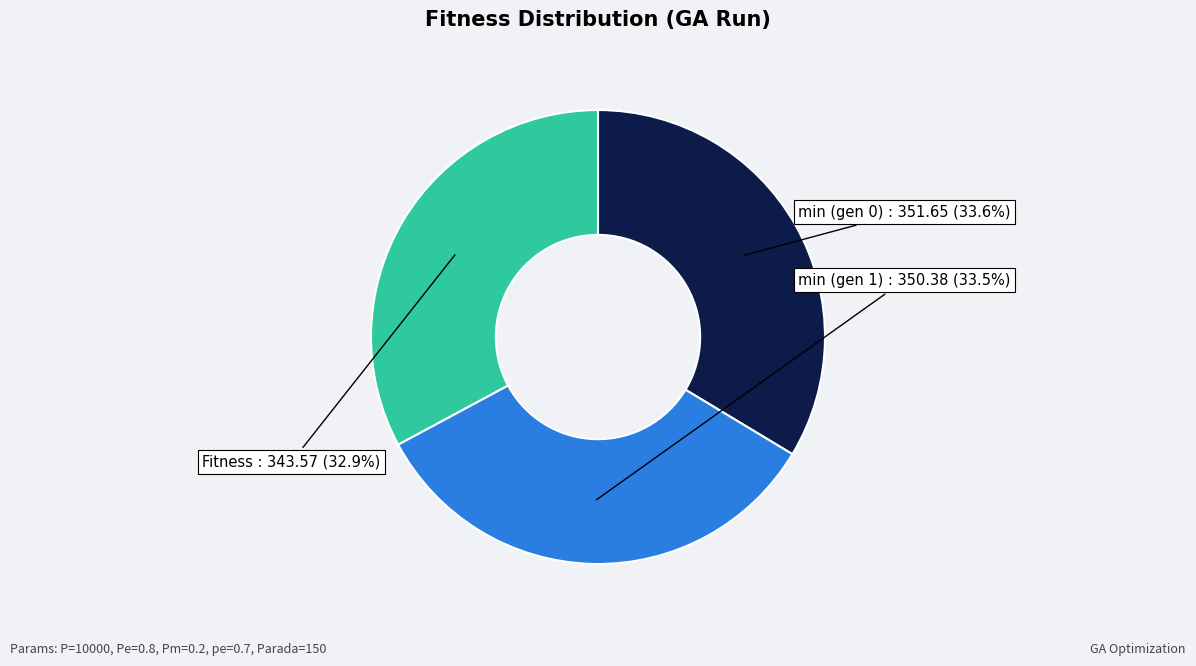

Is there any slice that represents more than half of the pie?

No